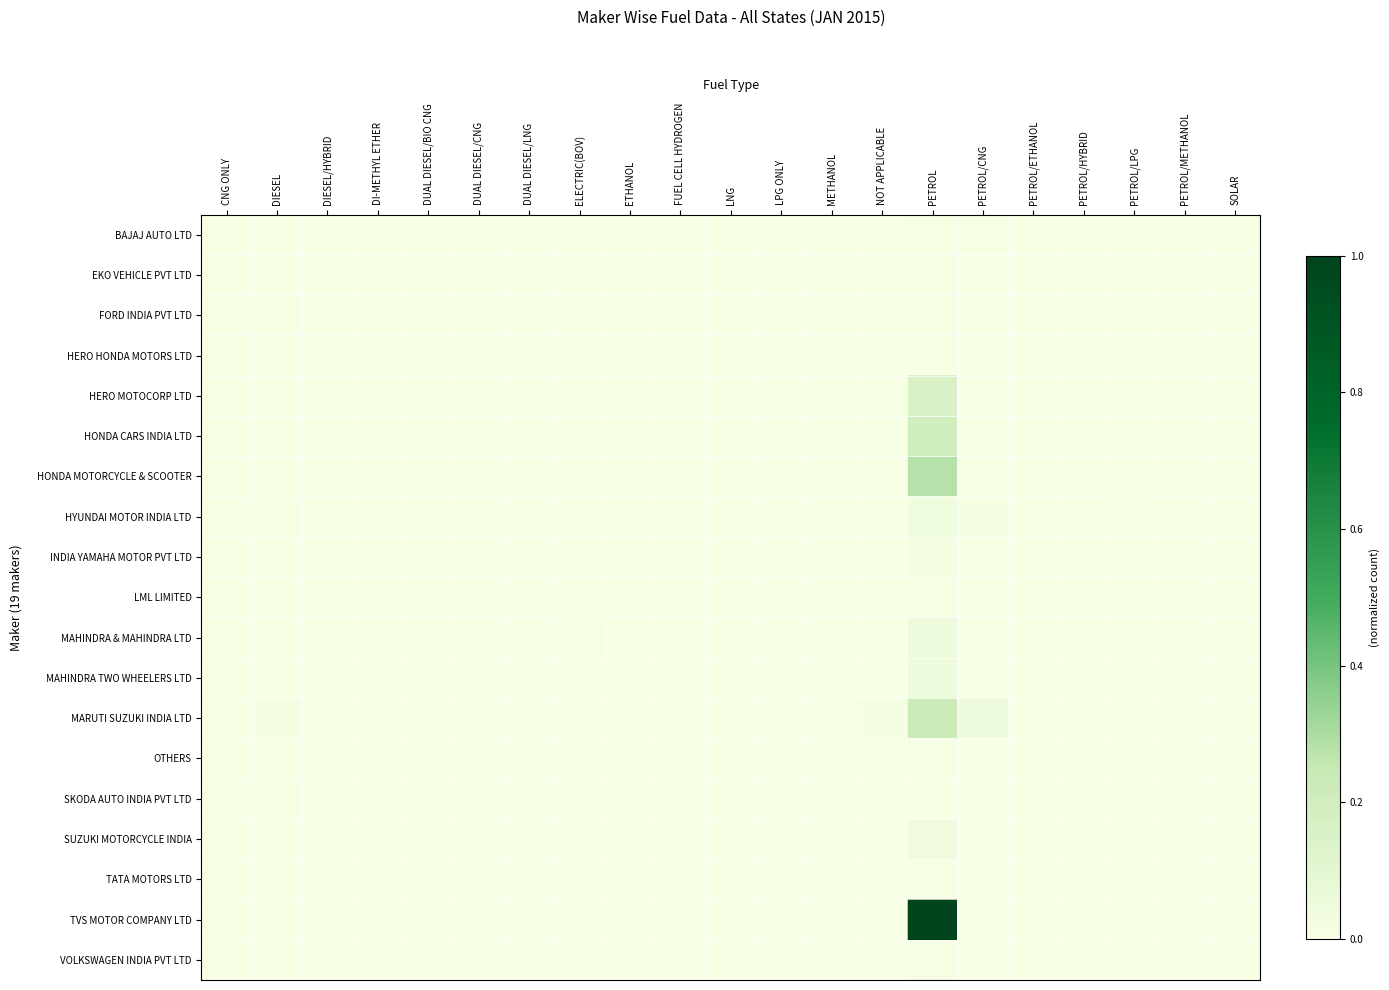

Which category has the lowest value across all series?

CNG ONLY